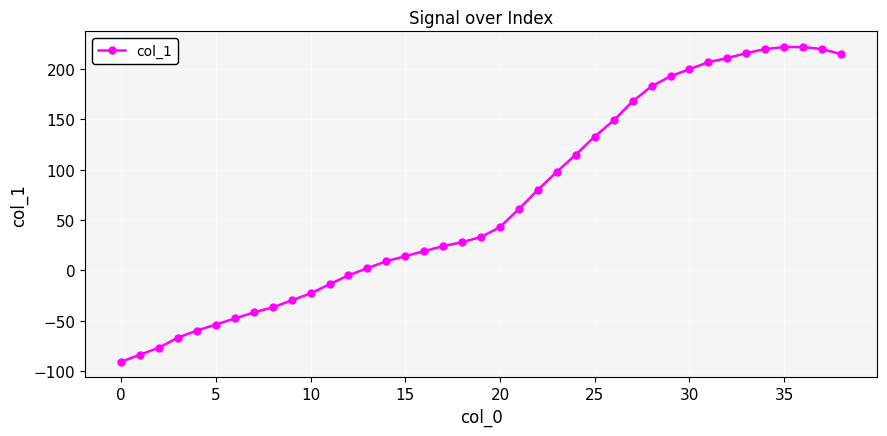

What is the sum of all values?

2653